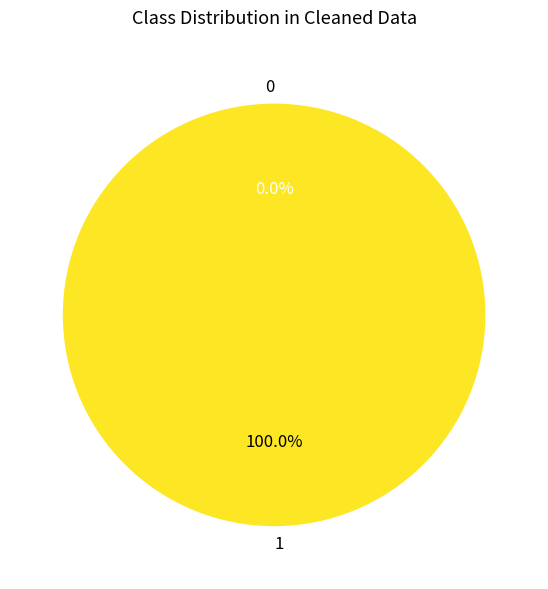

Which category accounts for the majority?

1